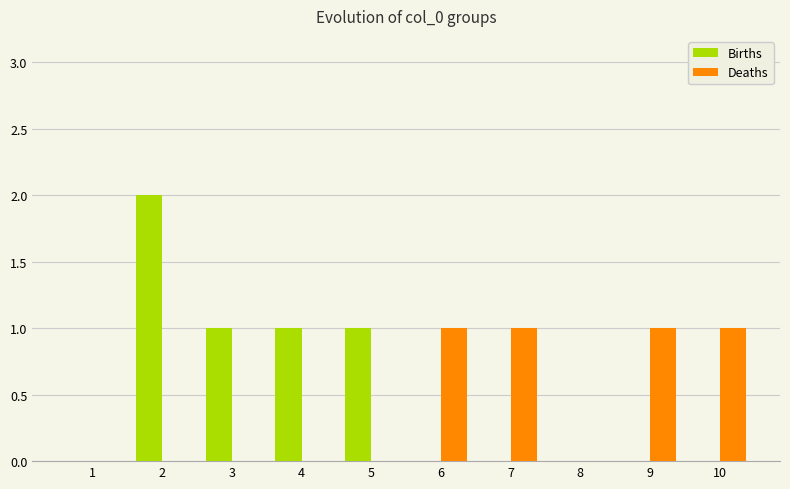

The value of Births at 4 is 1. True or false?

True